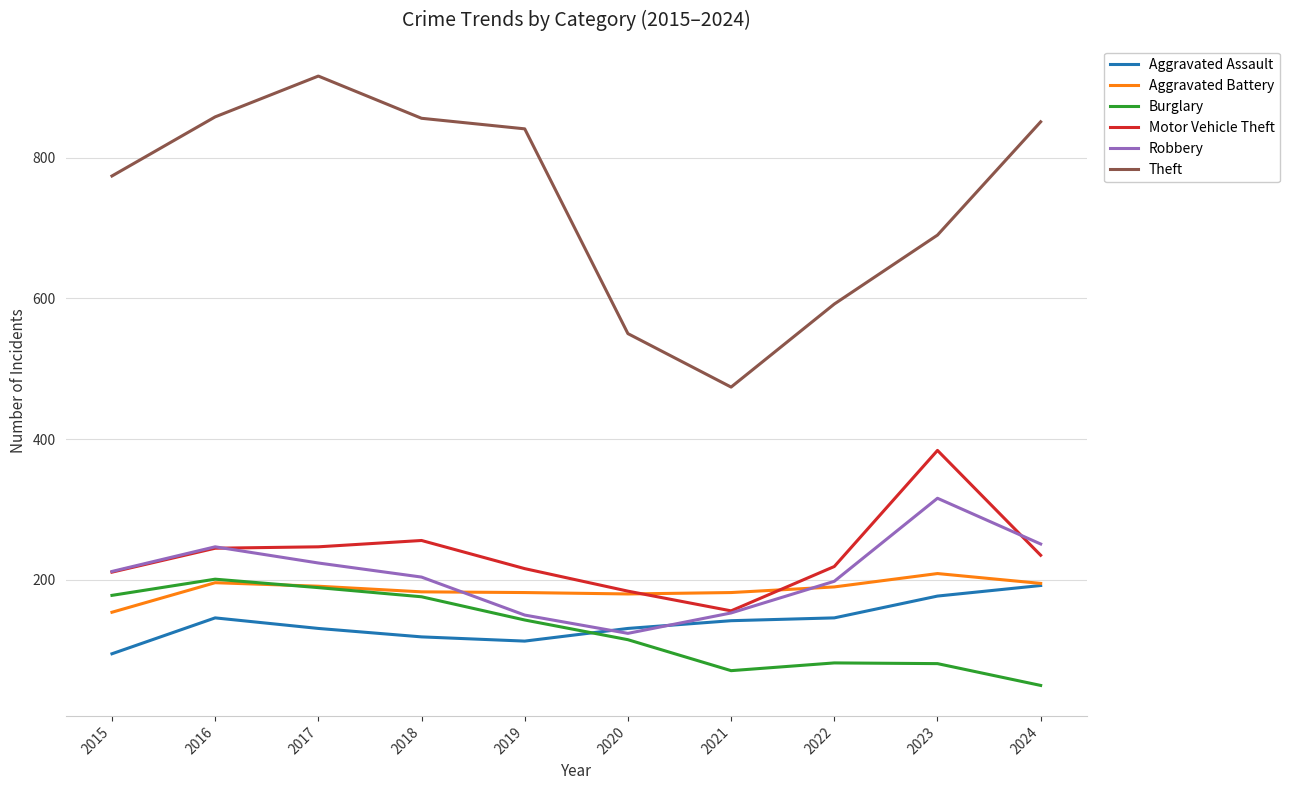

What is the average value of the Aggravated Assault series?

139